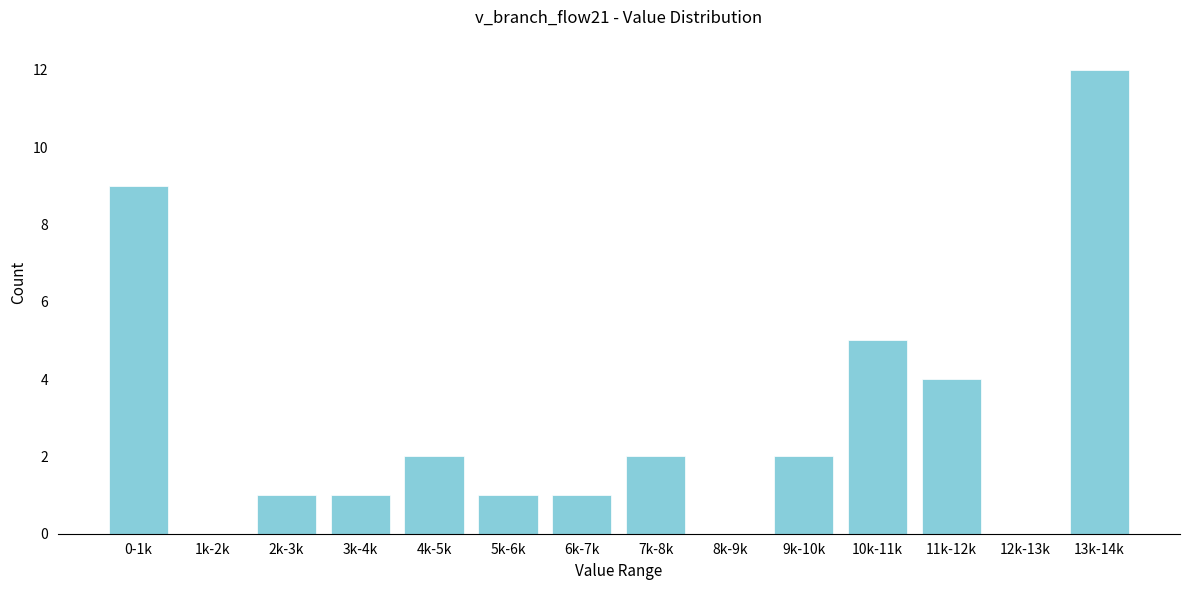

Reading left to right, list all the values displayed in this chart.

0-1k=9	1k-2k=0	2k-3k=1	3k-4k=1	4k-5k=2	5k-6k=1	6k-7k=1	7k-8k=2	8k-9k=0	9k-10k=2	10k-11k=5	11k-12k=4	12k-13k=0	13k-14k=12